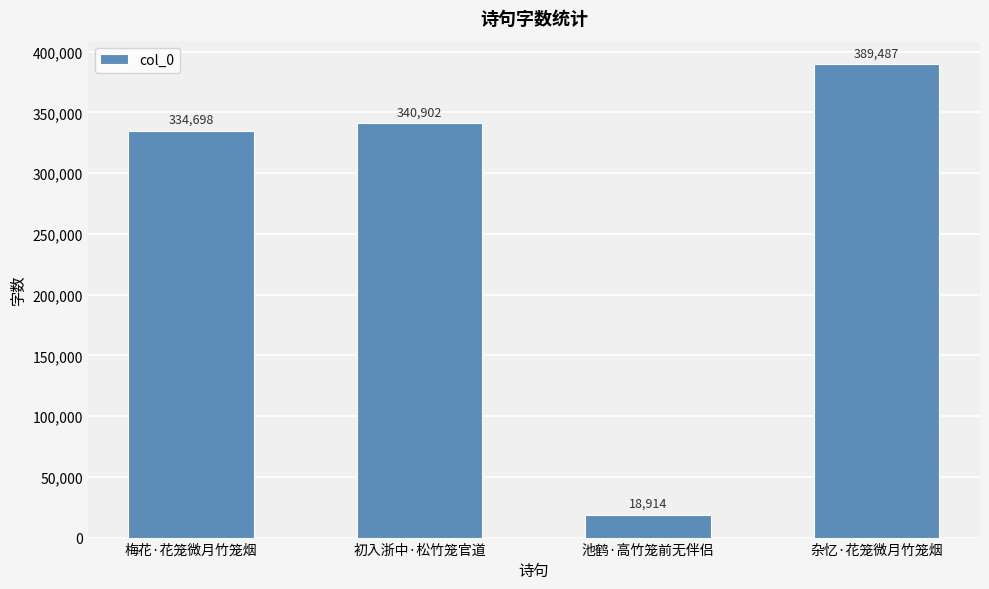

What is the greatest value displayed?

389487